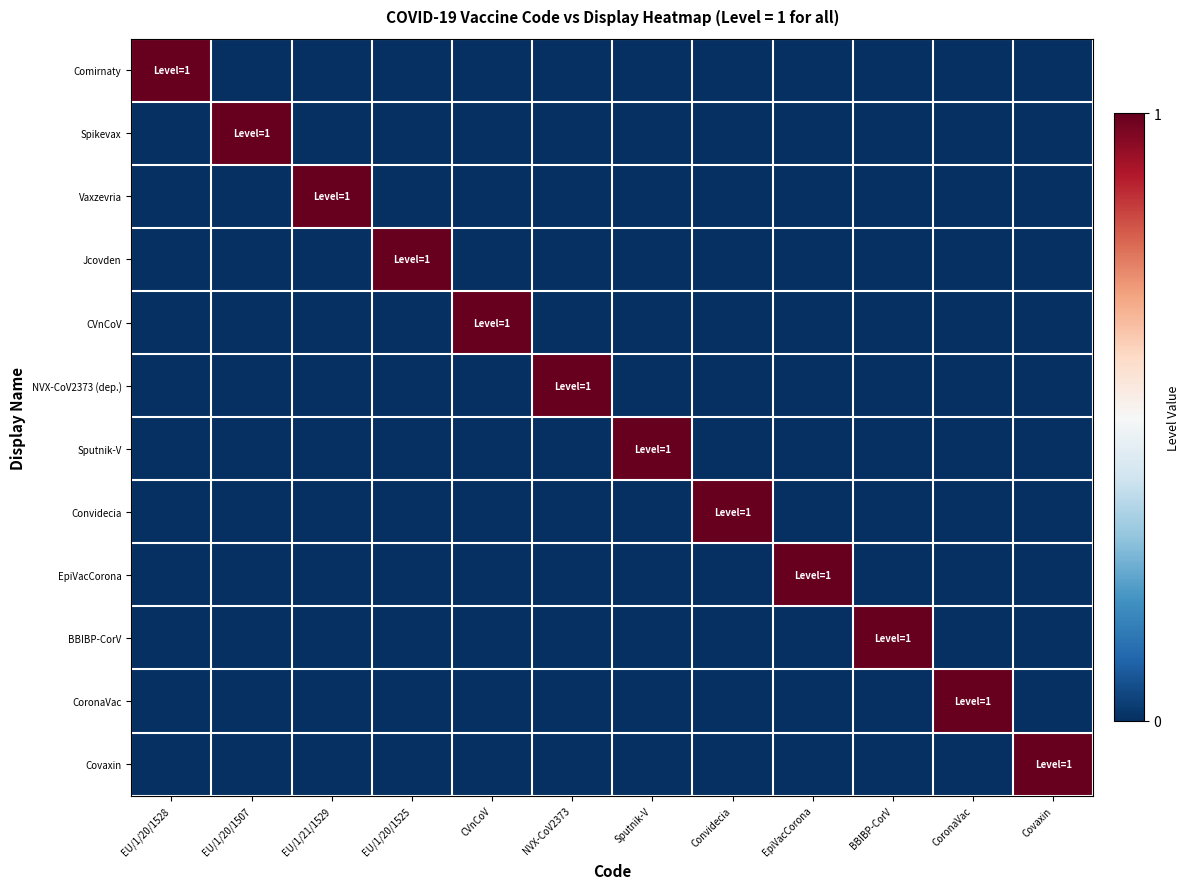

Rank the series at Sputnik-V from highest to lowest value.

Sputnik-V, Comirnaty, Spikevax, Vaxzevria, Jcovden, CVnCoV, NVX-CoV2373 (dep.), Convidecia, EpiVacCorona, BBIBP-CorV, CoronaVac, Covaxin